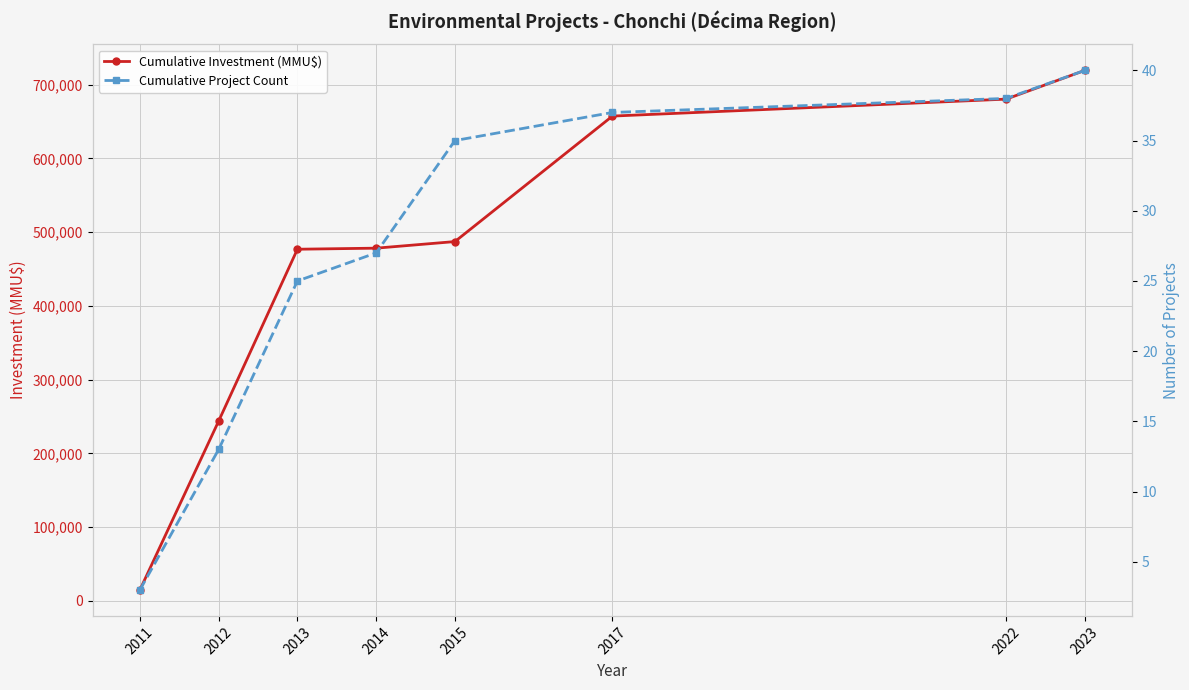

How many series are shown in this chart?

2